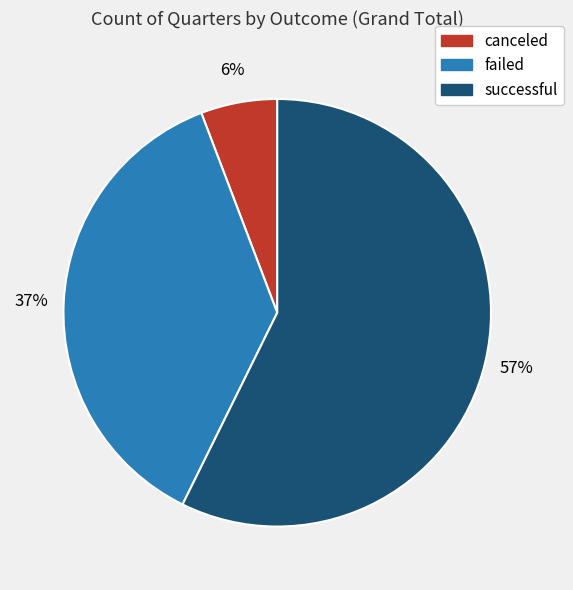

To the nearest percent, what is the difference between the canceled and failed slice percentages?

31%